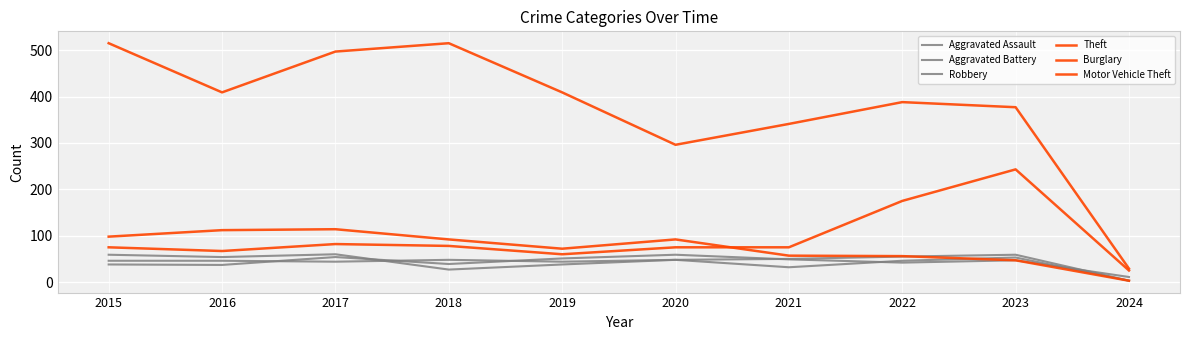

Is it true that Robbery equals 87 at 2016?

False